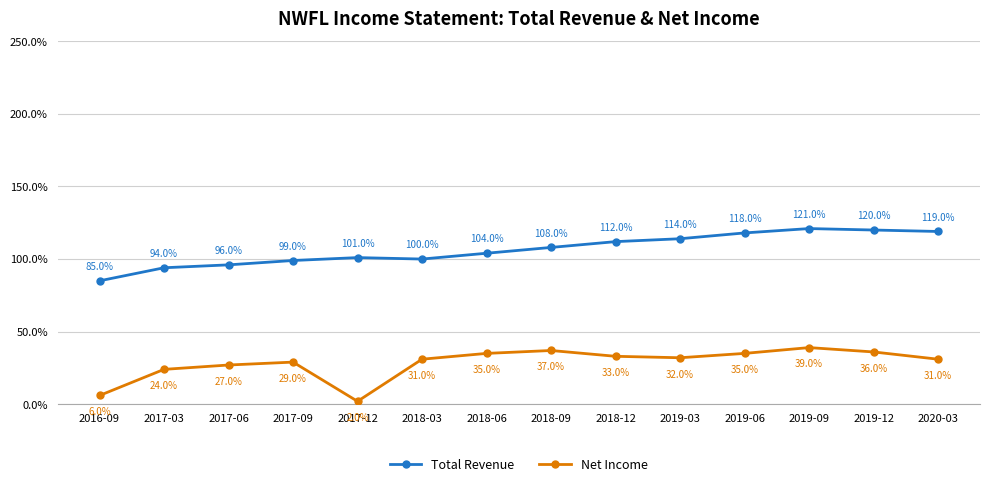

Which series has the largest range (max minus min)?

Net Income